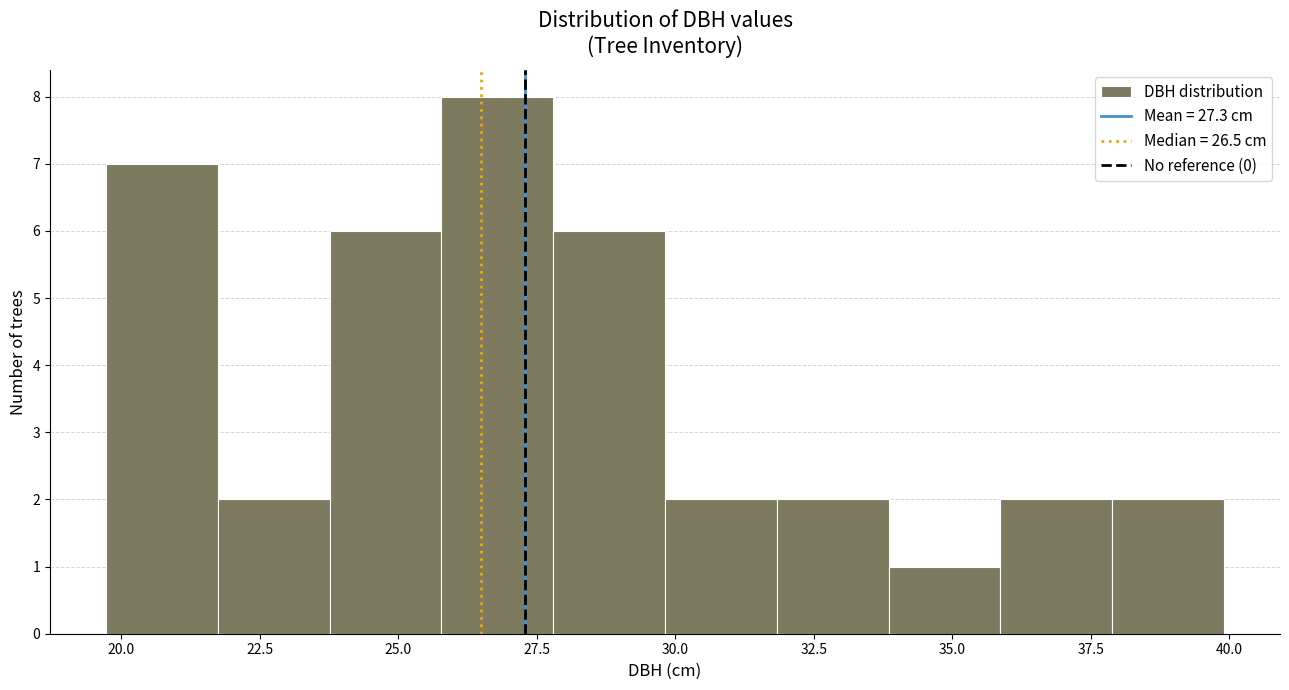

Which range on the x-axis has the tallest bar?

26.0 to 28.0